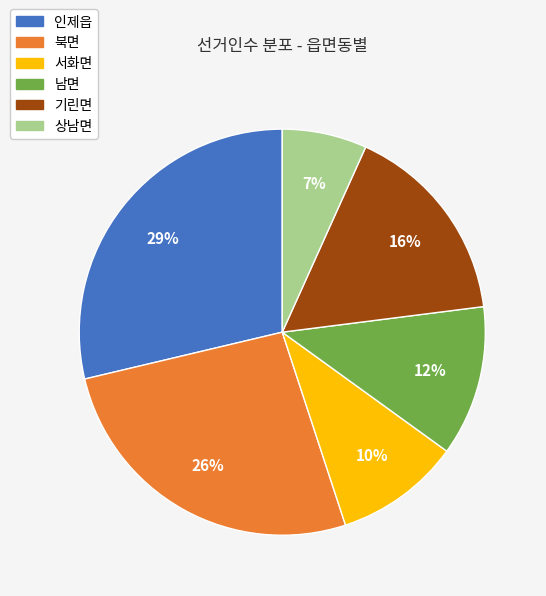

How many slices are in this pie chart?

6